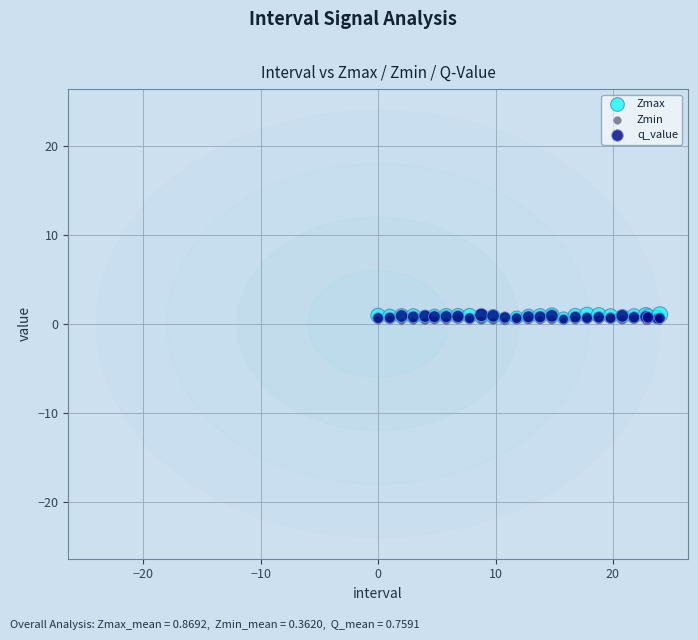

What are all the series names shown in the legend?

Zmax, Zmin, q_value